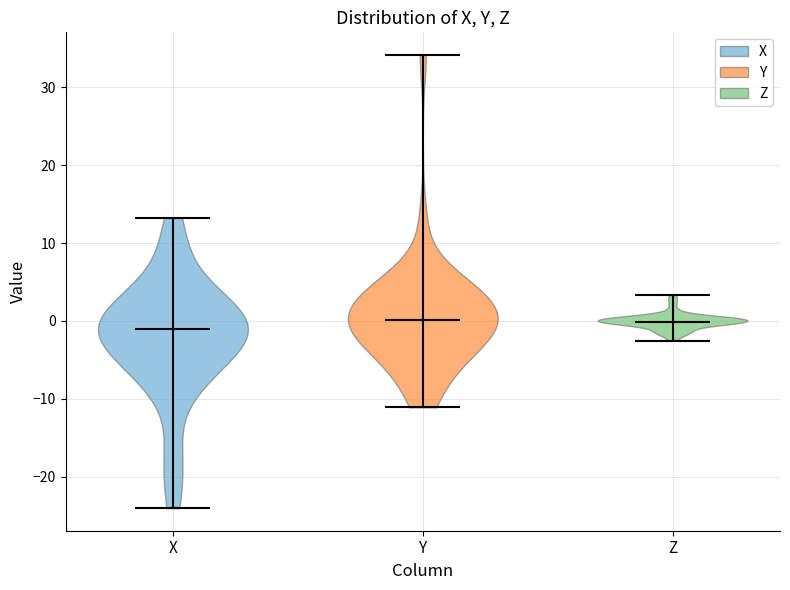

Reading left to right, read every violin against the y-axis: where its median line is, and the lowest and highest points it reaches. The values are not printed on the chart, so give them approximately, as read against the axis.

X: median line -1, lowest point -24, highest point 13
Y: median line 0, lowest point -11, highest point 34
Z: median line 0, lowest point -3, highest point 3